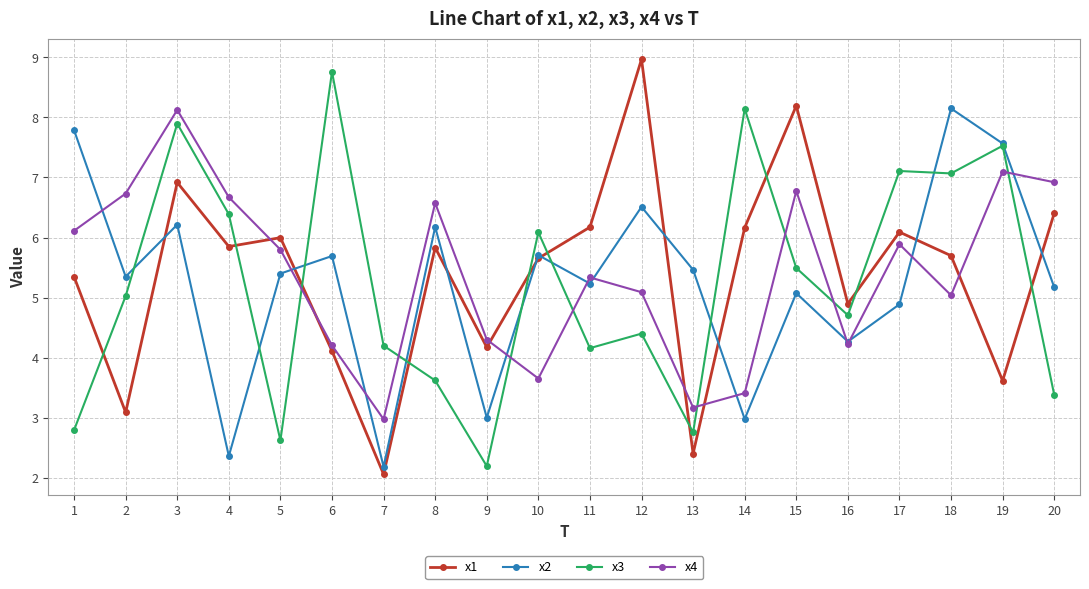

At how many categories does at least one series exceed 8?

6